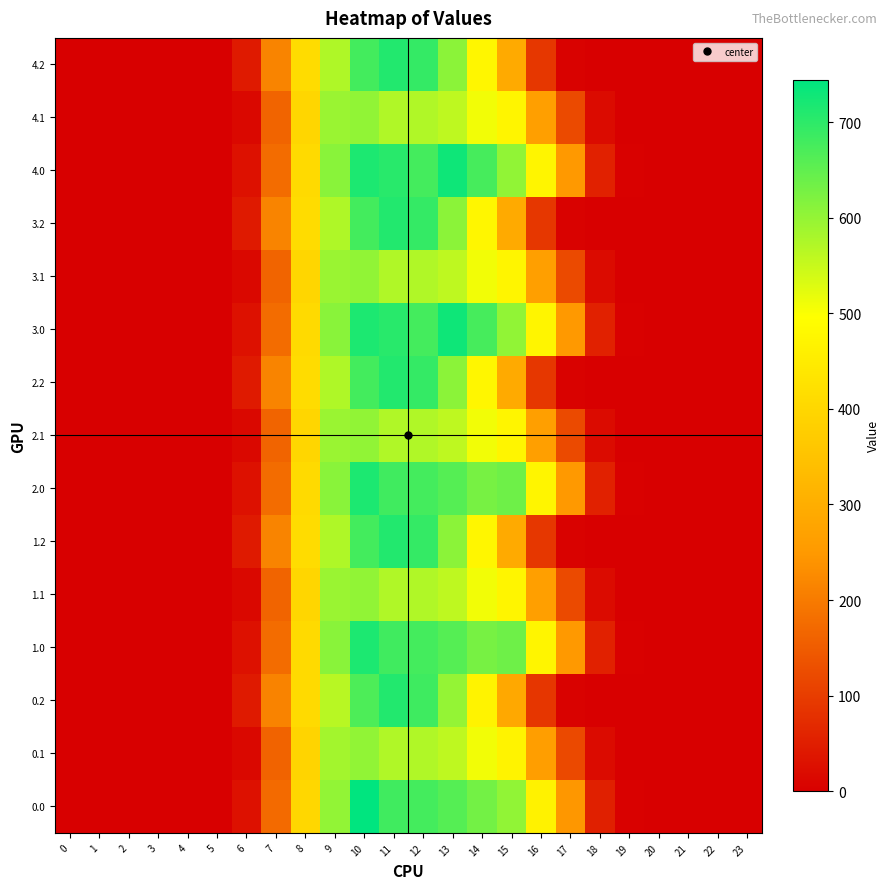

Reading left to right, transcribe all the data shown in this chart.

0.0: 0=0.0	1=0.0	2=0.0	3=0.0	4=0.0	5=0.0	6=27.7	7=174.3	8=401.3	9=600.7	10=744.5	11=680.7	12=676.9	13=660.4	14=631.9	15=602.6	16=464.3	17=246.9	18=53.6	19=3.2	20=0.0	21=0.0	22=0.0	23=0.0
0.1: 0=0.0	1=0.0	2=0.0	3=0.0	4=0.0	5=0.0	6=14.3	7=161.8	8=392.5	9=585.6	10=603.2	11=571.5	12=571.5	13=558.8	14=508.0	15=467.0	16=260.8	17=119.7	18=19.5	19=0.5	20=0.0	21=0.0	22=0.0	23=0.0
0.2: 0=0.0	1=0.0	2=0.0	3=0.0	4=0.0	5=0.0	6=42.5	7=213.0	8=405.8	9=564.9	10=668.1	11=709.9	12=682.8	13=599.2	14=468.2	15=285.7	16=90.1	17=5.0	18=0.3	19=0.0	20=0.0	21=0.0	22=0.0	23=0.0
1.0: 0=0.0	1=0.0	2=0.0	3=0.0	4=0.0	5=0.0	6=28.1	7=176.9	8=407.3	9=609.7	10=716.3	11=680.7	12=676.9	13=660.4	14=627.3	15=636.6	16=471.2	17=250.6	18=54.4	19=3.3	20=0.0	21=0.0	22=0.0	23=0.0
1.1: 0=0.0	1=0.0	2=0.0	3=0.0	4=0.0	5=0.0	6=14.5	7=164.2	8=398.4	9=594.3	10=603.2	11=571.5	12=571.5	13=558.8	14=508.0	15=473.9	16=264.7	17=121.5	18=19.8	19=0.5	20=0.0	21=0.0	22=0.0	23=0.0
1.2: 0=0.0	1=0.0	2=0.0	3=0.0	4=0.0	5=0.0	6=43.2	7=216.2	8=411.8	9=573.4	10=678.1	11=709.9	12=693.0	13=608.1	14=475.2	15=289.9	16=91.5	17=5.0	18=0.3	19=0.0	20=0.0	21=0.0	22=0.0	23=0.0
2.0: 0=0.0	1=0.0	2=0.0	3=0.0	4=0.0	5=0.0	6=28.1	7=176.9	8=407.3	9=609.7	10=716.3	11=680.7	12=676.9	13=660.4	14=627.3	15=636.6	16=471.2	17=250.6	18=54.4	19=3.3	20=0.0	21=0.0	22=0.0	23=0.0
2.1: 0=0.0	1=0.0	2=0.0	3=0.0	4=0.0	5=0.0	6=14.5	7=164.2	8=398.4	9=594.3	10=603.2	11=571.5	12=571.5	13=558.8	14=508.0	15=473.9	16=264.7	17=121.5	18=19.8	19=0.5	20=0.0	21=0.0	22=0.0	23=0.0
2.2: 0=0.0	1=0.0	2=0.0	3=0.0	4=0.0	5=0.0	6=43.2	7=216.2	8=411.8	9=573.4	10=678.1	11=709.9	12=693.0	13=608.1	14=475.2	15=289.9	16=91.5	17=5.0	18=0.3	19=0.0	20=0.0	21=0.0	22=0.0	23=0.0
3.0: 0=0.0	1=0.0	2=0.0	3=0.0	4=0.0	5=0.0	6=28.1	7=176.9	8=407.3	9=609.7	10=716.3	11=704.7	12=676.9	13=729.4	14=674.8	15=602.6	16=471.2	17=250.6	18=54.4	19=3.3	20=0.0	21=0.0	22=0.0	23=0.0
3.1: 0=0.0	1=0.0	2=0.0	3=0.0	4=0.0	5=0.0	6=14.5	7=164.2	8=398.4	9=594.3	10=603.2	11=571.5	12=571.5	13=558.8	14=508.0	15=473.9	16=264.7	17=121.5	18=19.8	19=0.5	20=0.0	21=0.0	22=0.0	23=0.0
3.2: 0=0.0	1=0.0	2=0.0	3=0.0	4=0.0	5=0.0	6=43.2	7=216.2	8=411.8	9=573.4	10=678.1	11=709.9	12=693.0	13=608.1	14=475.2	15=289.9	16=91.5	17=5.0	18=0.3	19=0.0	20=0.0	21=0.0	22=0.0	23=0.0
4.0: 0=0.0	1=0.0	2=0.0	3=0.0	4=0.0	5=0.0	6=28.1	7=176.9	8=407.3	9=609.7	10=716.3	11=704.7	12=676.9	13=729.4	14=674.8	15=602.6	16=471.2	17=250.6	18=54.4	19=3.3	20=0.0	21=0.0	22=0.0	23=0.0
4.1: 0=0.0	1=0.0	2=0.0	3=0.0	4=0.0	5=0.0	6=14.5	7=164.2	8=398.4	9=594.3	10=603.2	11=571.5	12=571.5	13=558.8	14=508.0	15=473.9	16=264.7	17=121.5	18=19.8	19=0.5	20=0.0	21=0.0	22=0.0	23=0.0
4.2: 0=0.0	1=0.0	2=0.0	3=0.0	4=0.0	5=0.0	6=43.2	7=216.2	8=411.8	9=573.4	10=678.1	11=709.9	12=693.0	13=608.1	14=475.2	15=289.9	16=91.5	17=5.0	18=0.3	19=0.0	20=0.0	21=0.0	22=0.0	23=0.0